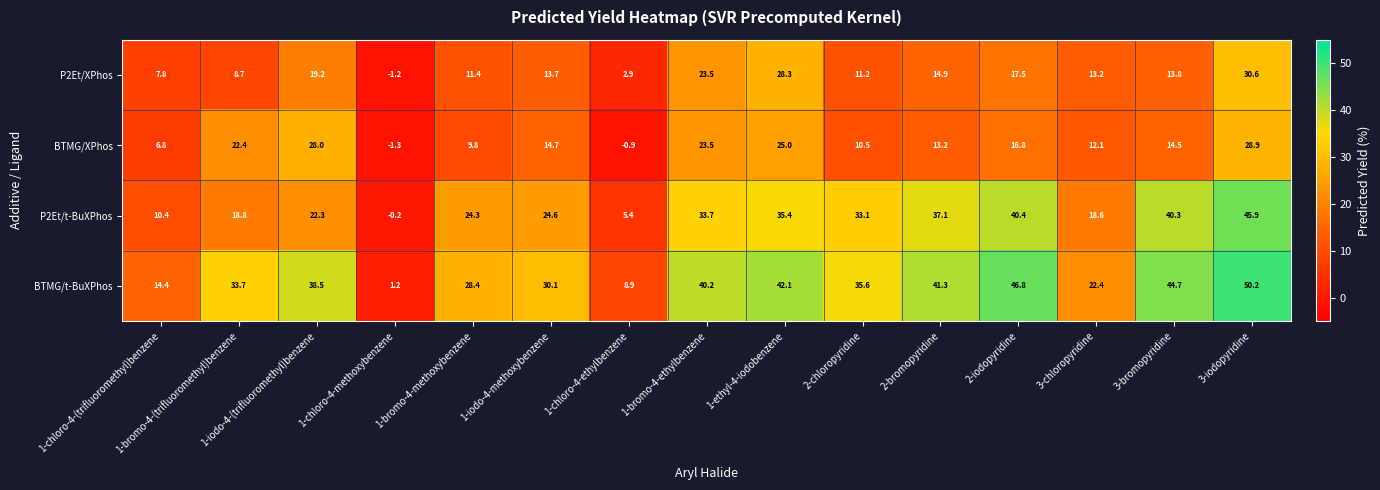

True or false: P2Et/XPhos has a value of 8.8 at 2-bromopyridine.

False